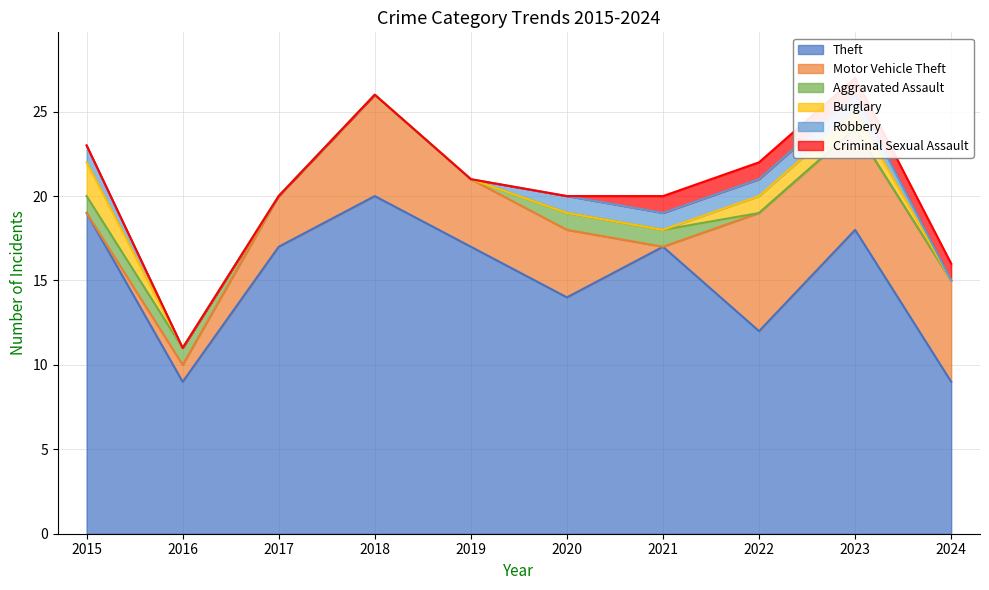

What are all the series names shown in the legend?

Theft, Motor Vehicle Theft, Aggravated Assault, Burglary, Robbery, Criminal Sexual Assault